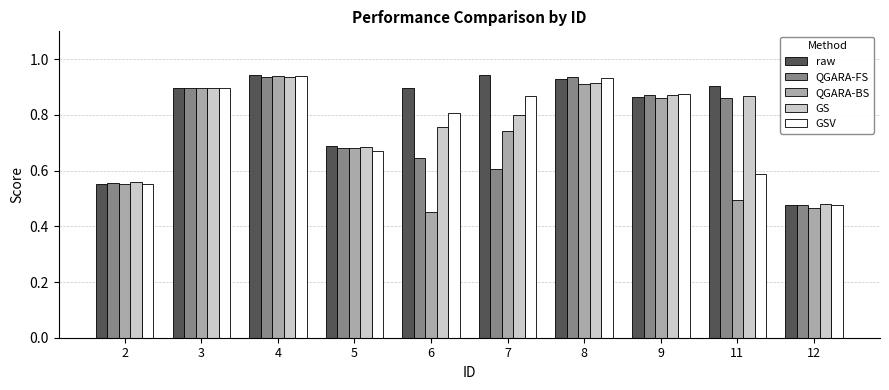

The QGARA-BS series shows 0.5 at 6. True or false?

True